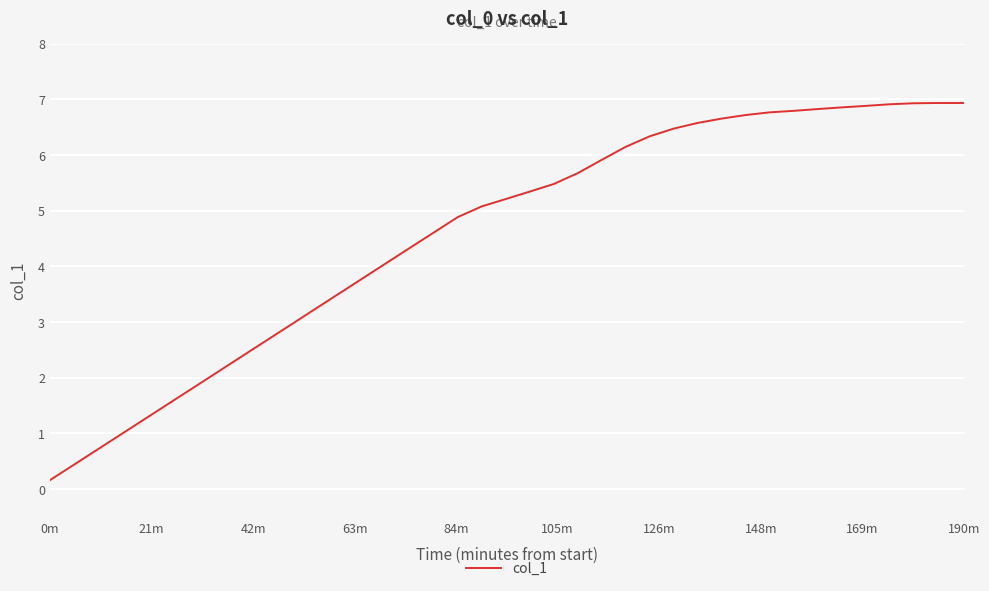

What is the greatest value displayed?

6.9